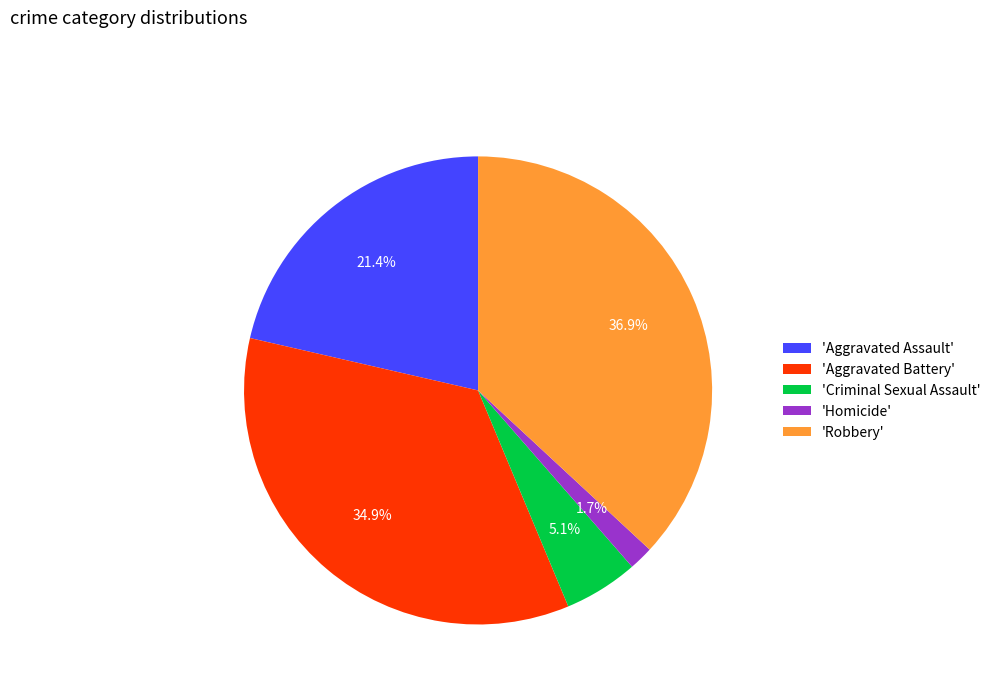

Rank the categories by value from highest to lowest.

'Robbery', 'Aggravated Battery', 'Aggravated Assault', 'Criminal Sexual Assault', 'Homicide'